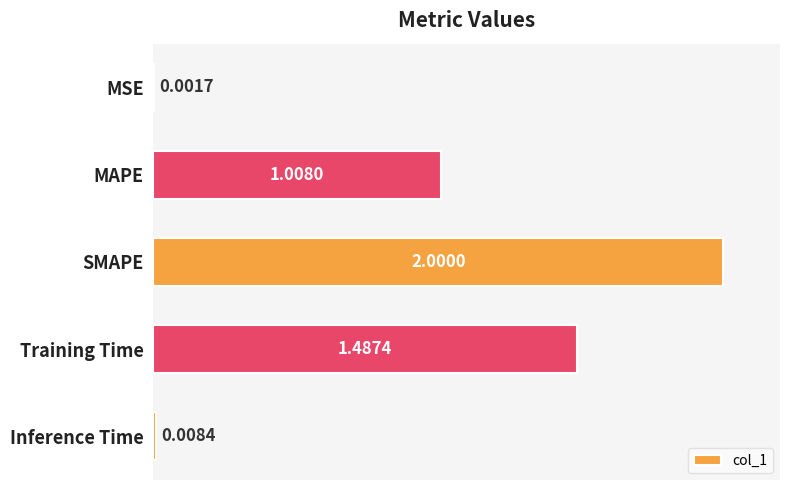

How many distinct data groups are displayed?

1